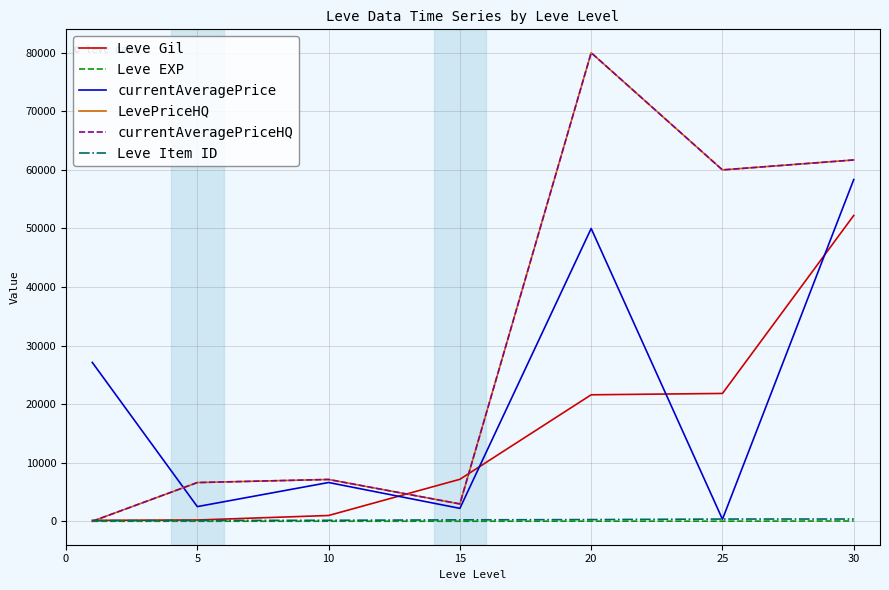

Does the chart display data point markers on the line(s)?

No